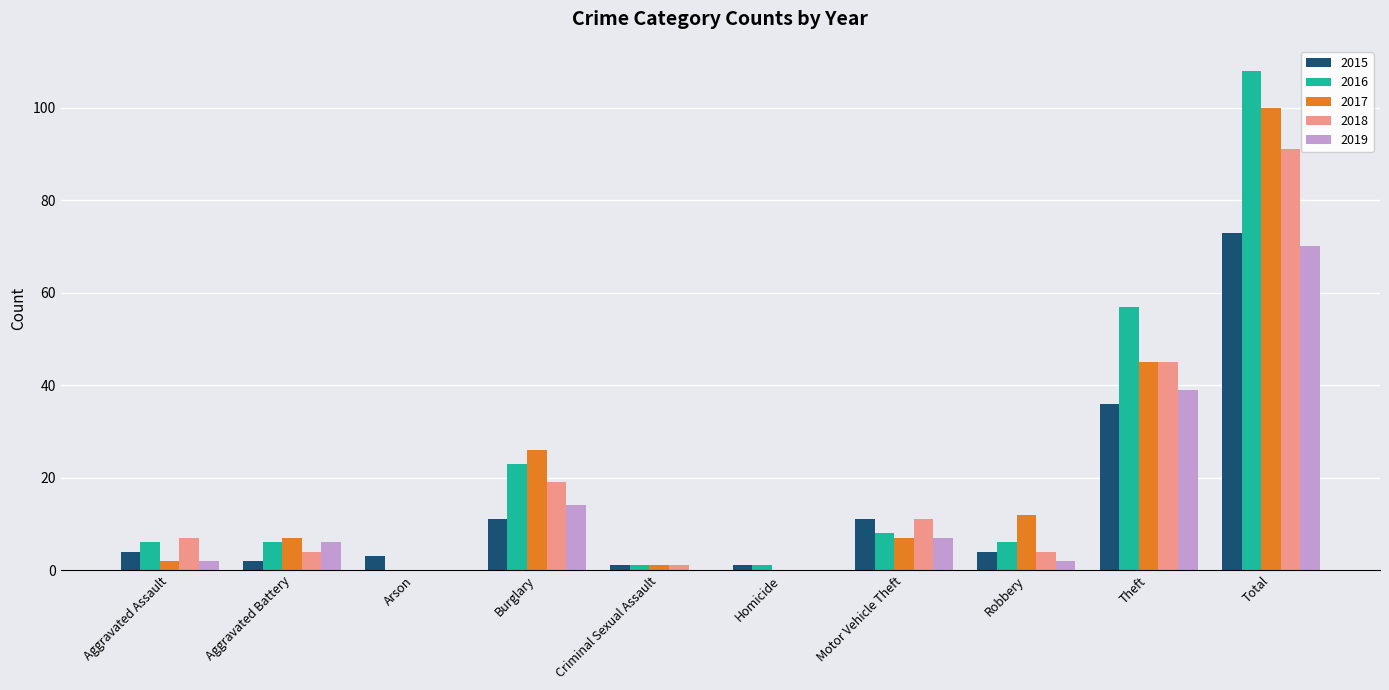

What are all the series names shown in the legend?

2015, 2016, 2017, 2018, 2019